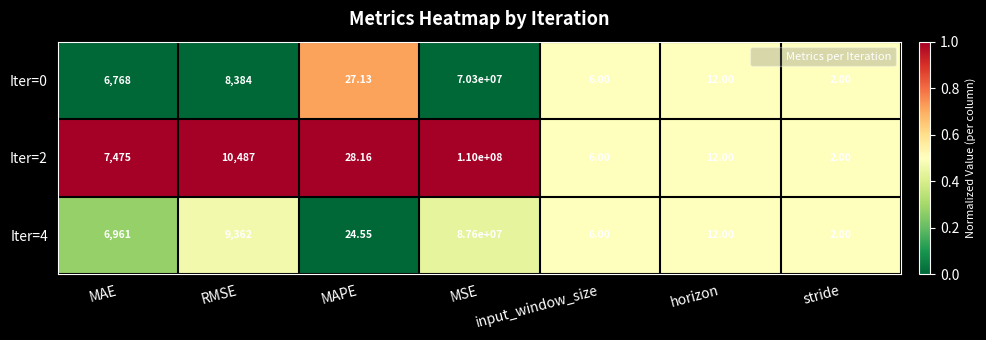

At MSE, list the series in order from smallest to largest.

Iter=0, Iter=4, Iter=2